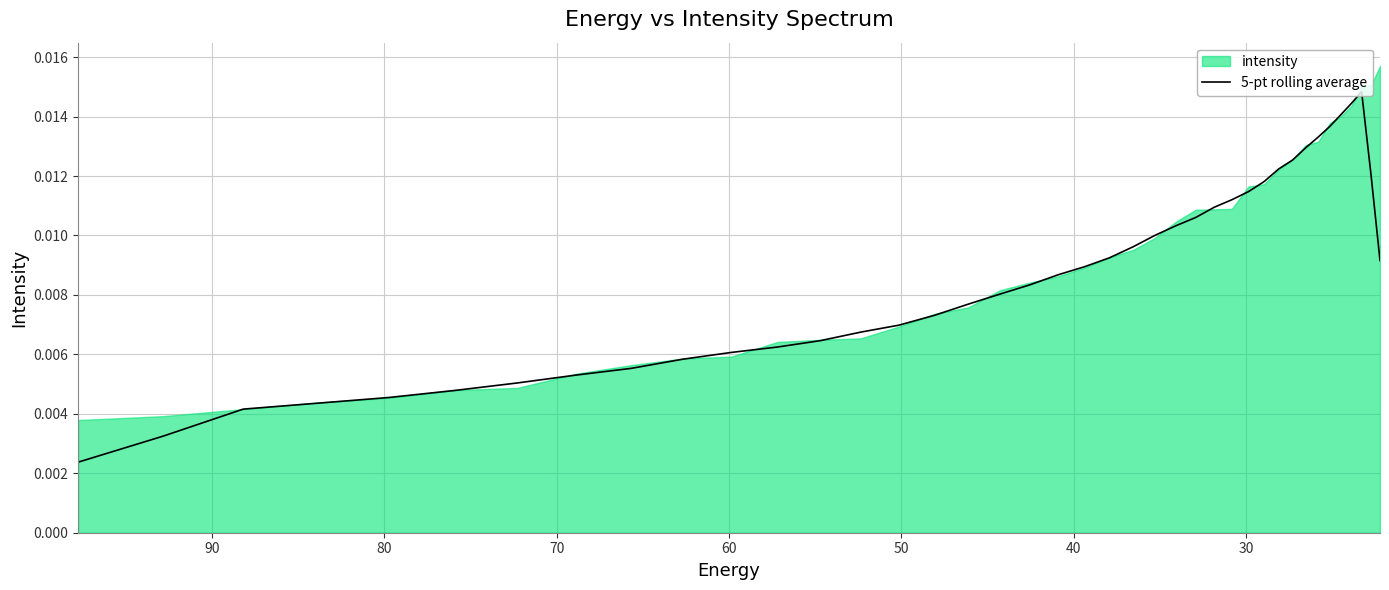

True or false: there are more than 1 points higher than both neighbors.

False